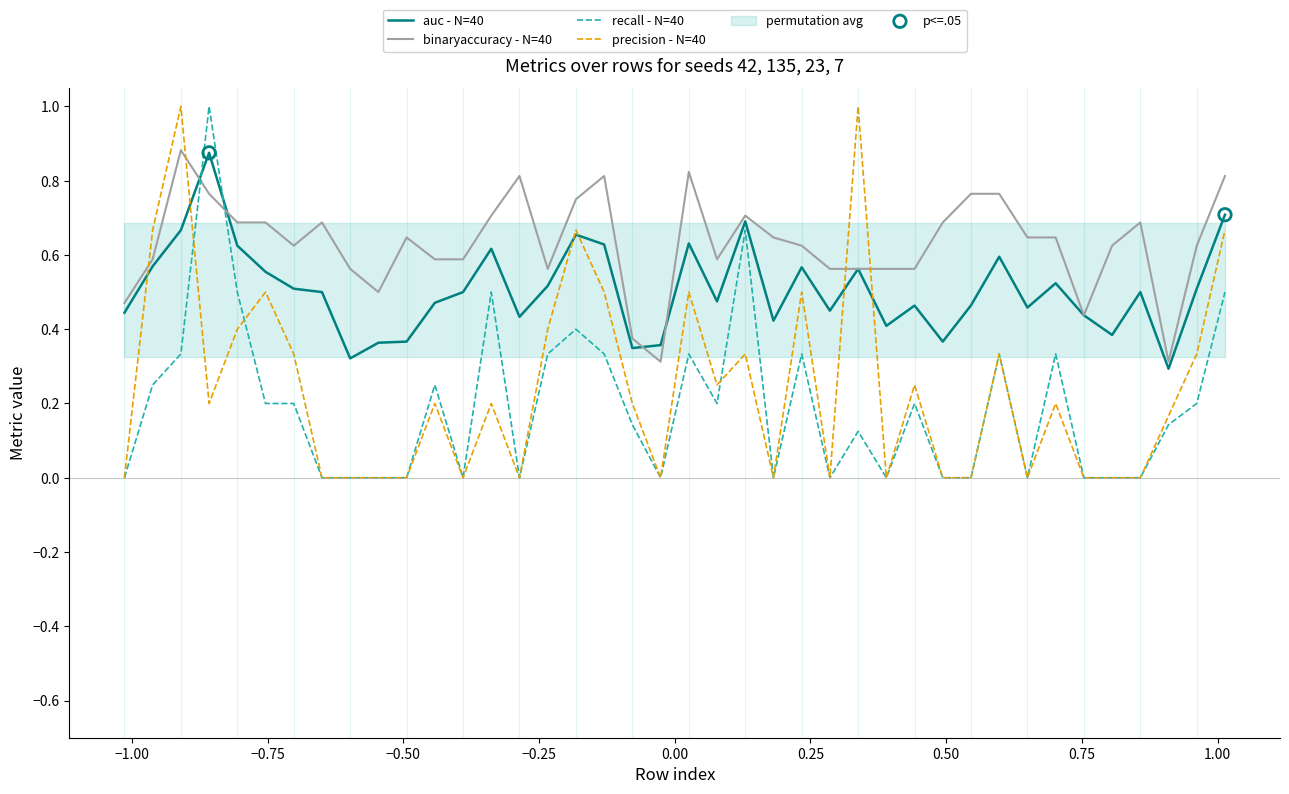

What is the highest value of the precision - N=40 series?

1.0